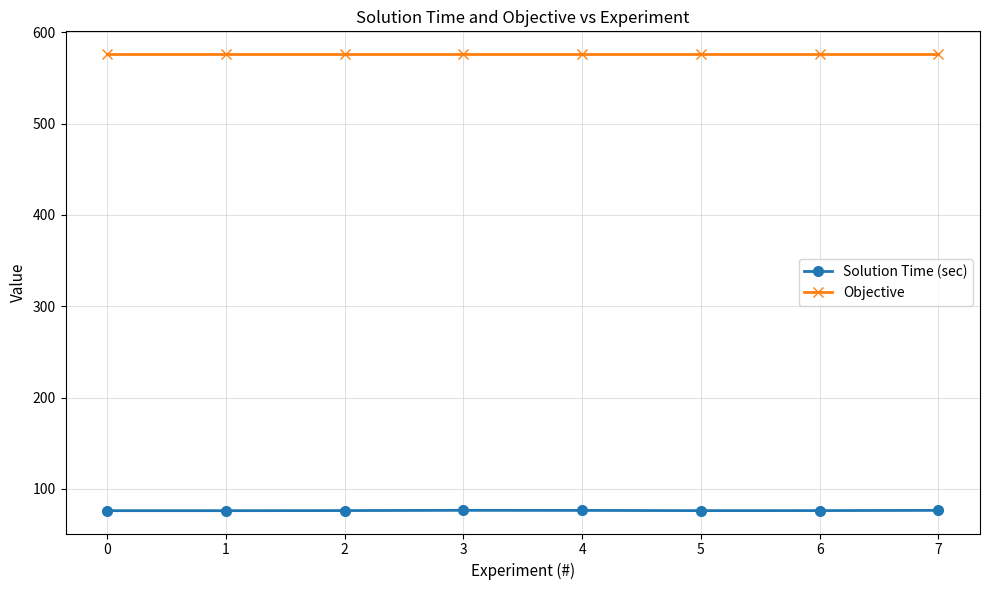

What are all the series names shown in the legend?

Solution Time (sec), Objective